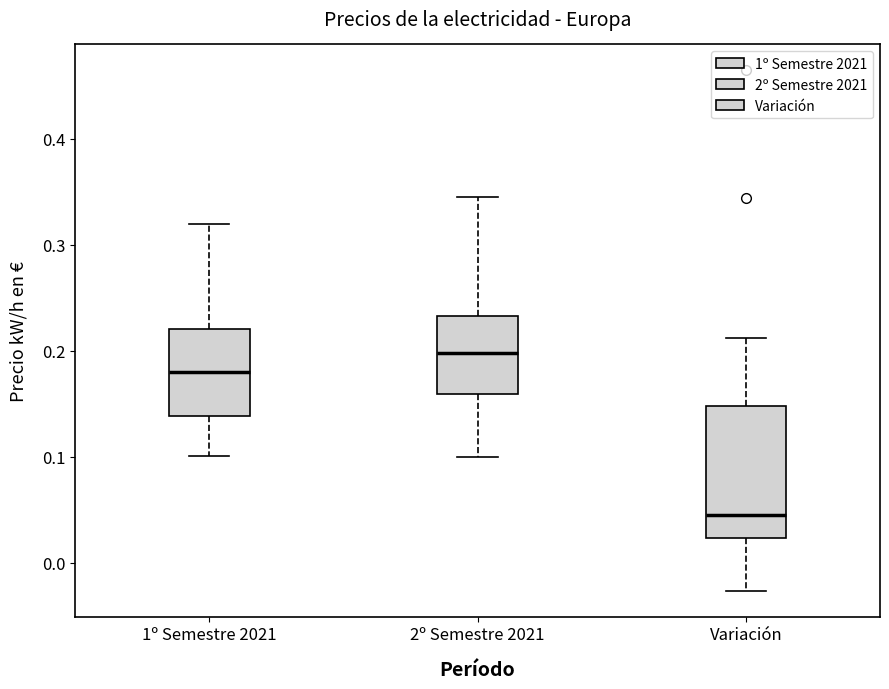

Reading left to right, read every box against the y-axis: the position of its median line, the range the box covers, and the ends of its whiskers. The values are not printed on the chart, so give them approximately, as read against the axis.

1º Semestre 2021: median 0.18, box 0.14 to 0.22, whiskers 0.10 to 0.32
2º Semestre 2021: median 0.20, box 0.16 to 0.23, whiskers 0.10 to 0.34
Variación: median 0.04, box 0.02 to 0.15, whiskers -0.03 to 0.21